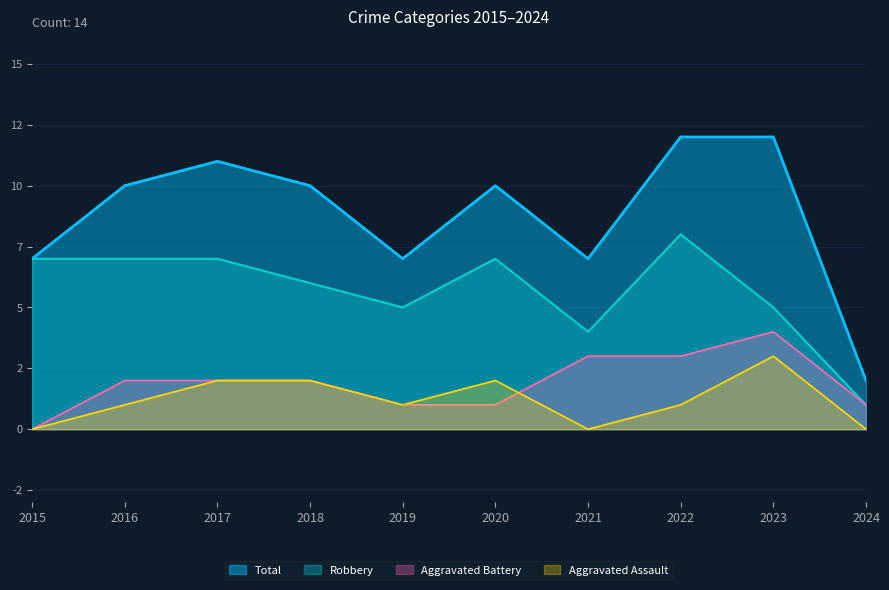

True or false: Total has more than 1 points higher than both neighbors.

True